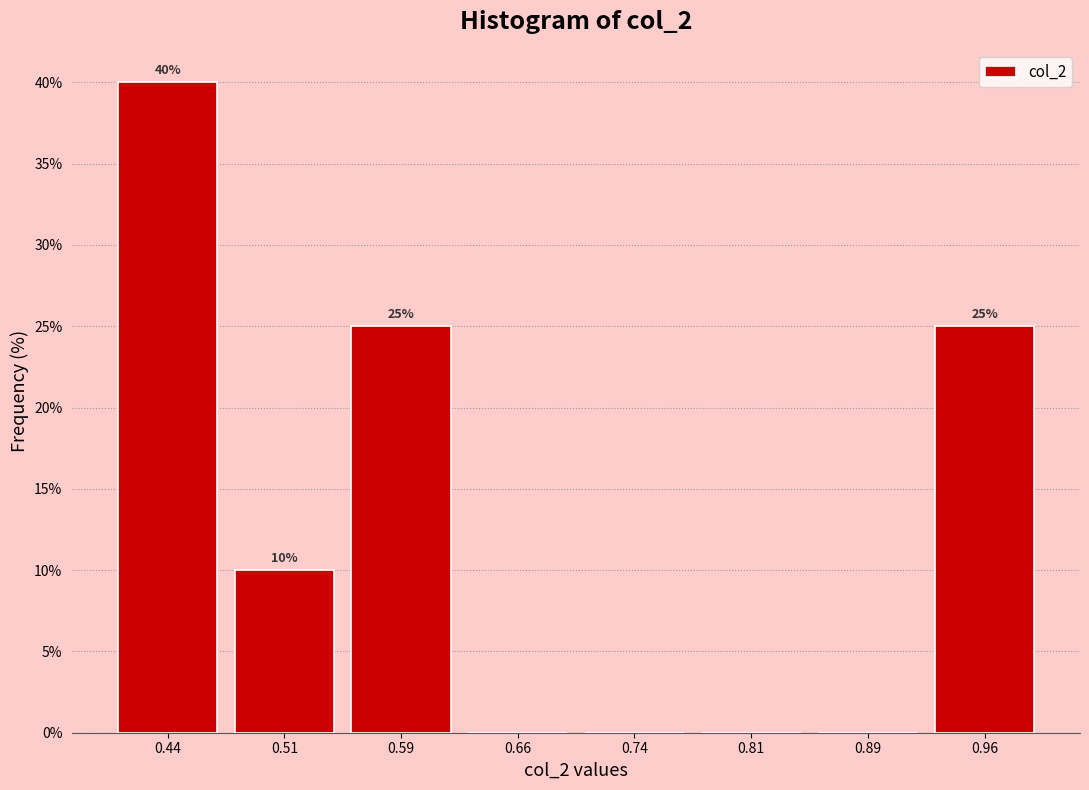

Which range on the x-axis has the tallest bar?

0.400 to 0.475